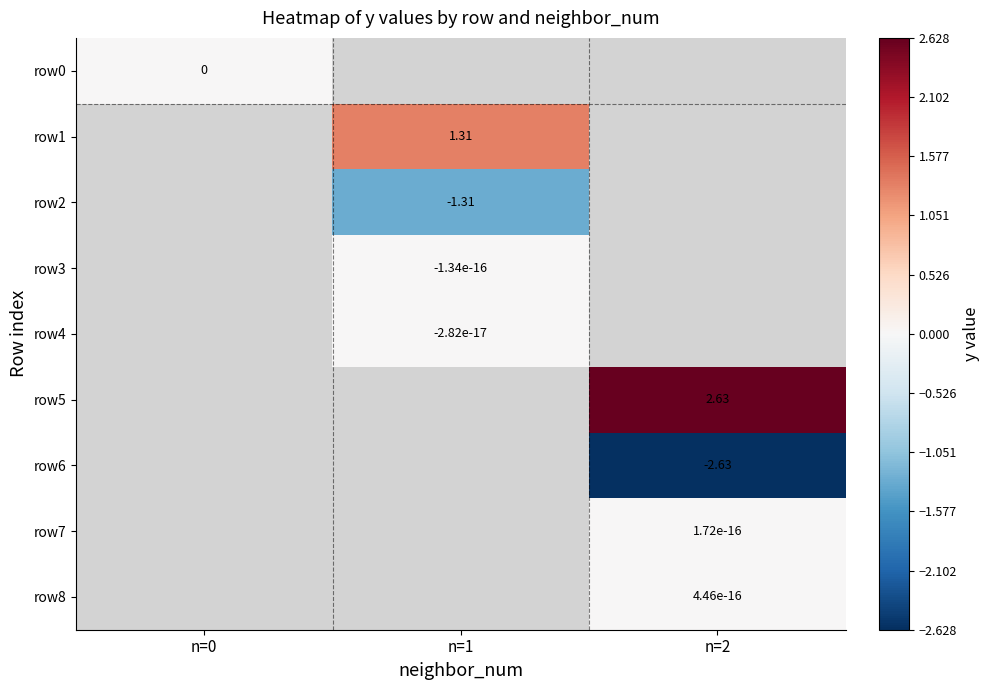

At how many categories does at least one series exceed -1?

3